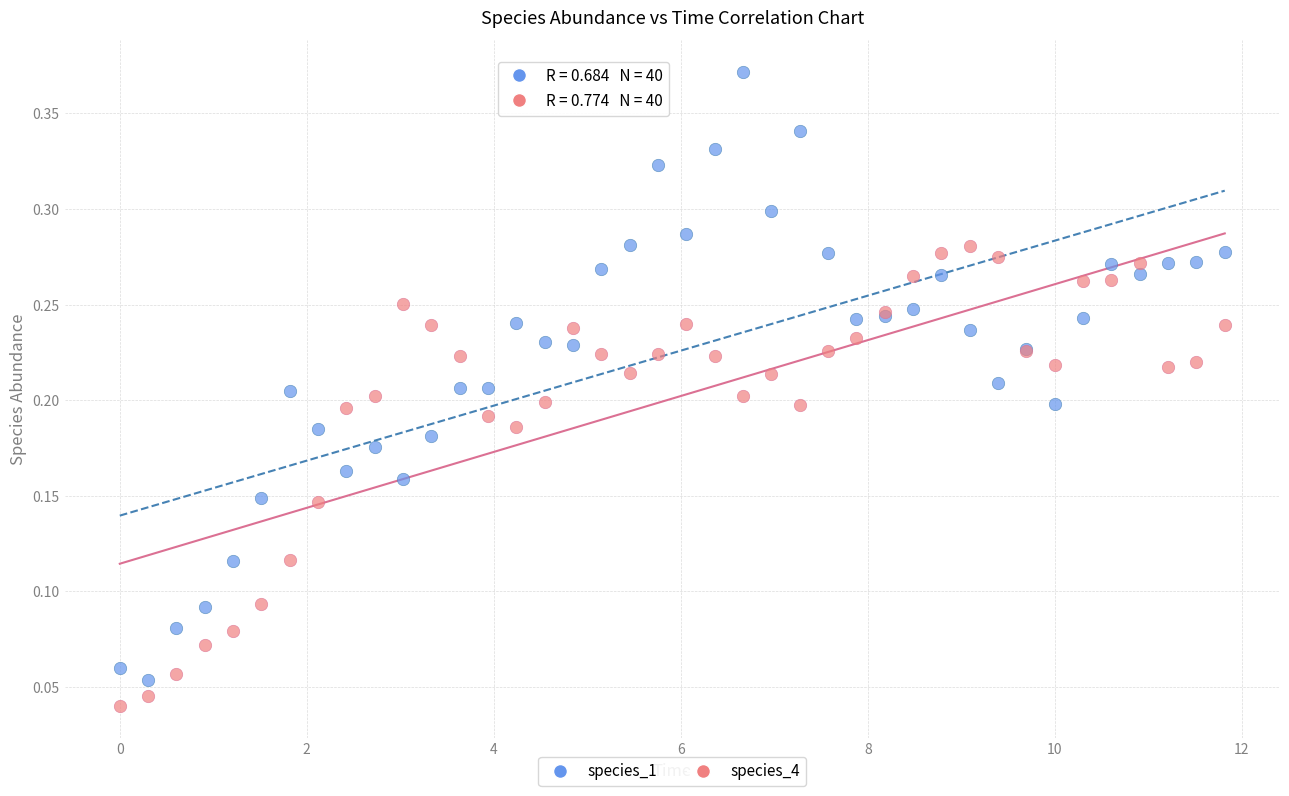

Which series contains the highest Y value?

species_1